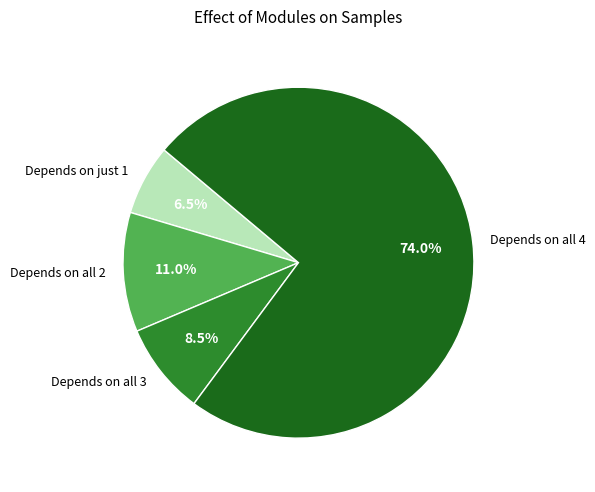

Is there any slice that represents more than half of the pie?

Yes